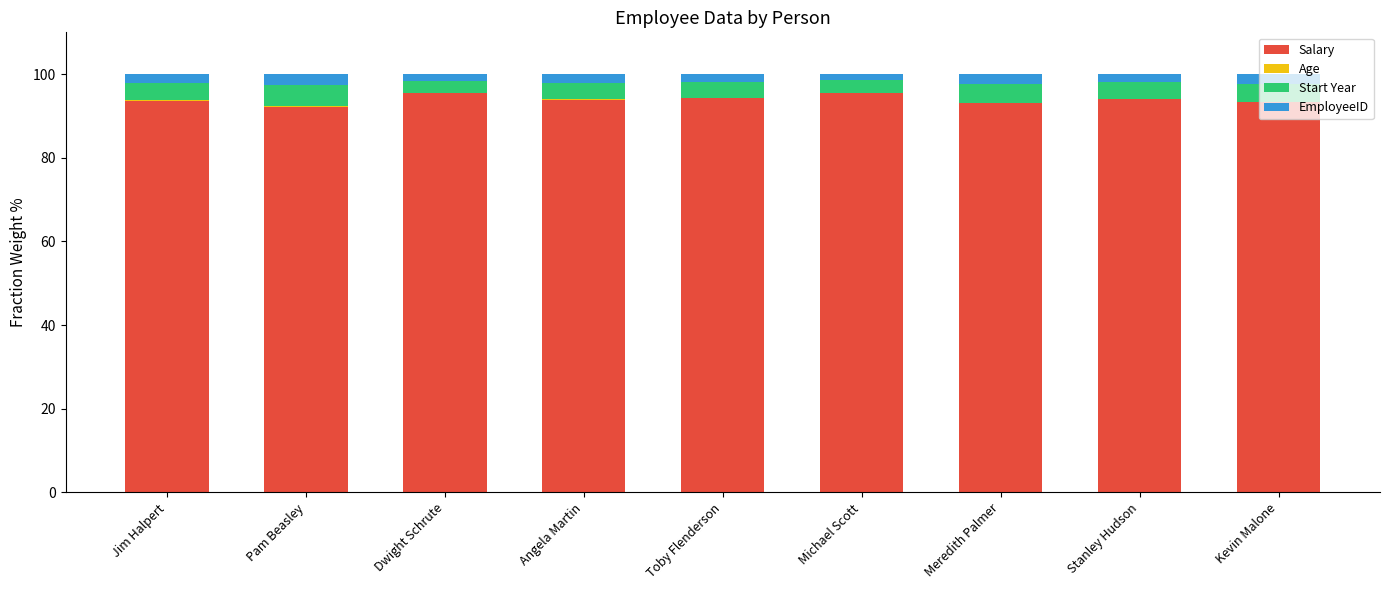

True or false: Salary has a value of 127.8 at Dwight Schrute.

False